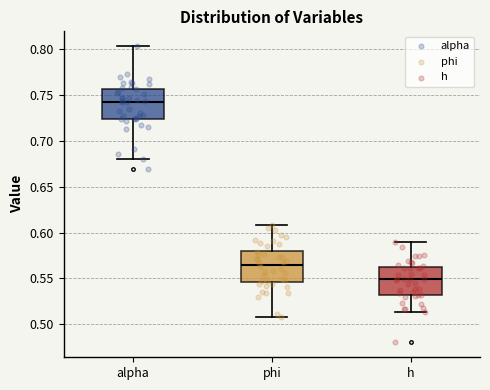

Reading left to right, read every box against the y-axis: the position of its median line, the range the box covers, and the ends of its whiskers. The values are not printed on the chart, so give them approximately, as read against the axis.

alpha: median 0.745, box 0.725 to 0.755, whiskers 0.680 to 0.805
phi: median 0.565, box 0.545 to 0.580, whiskers 0.510 to 0.610
h: median 0.550, box 0.530 to 0.560, whiskers 0.515 to 0.590